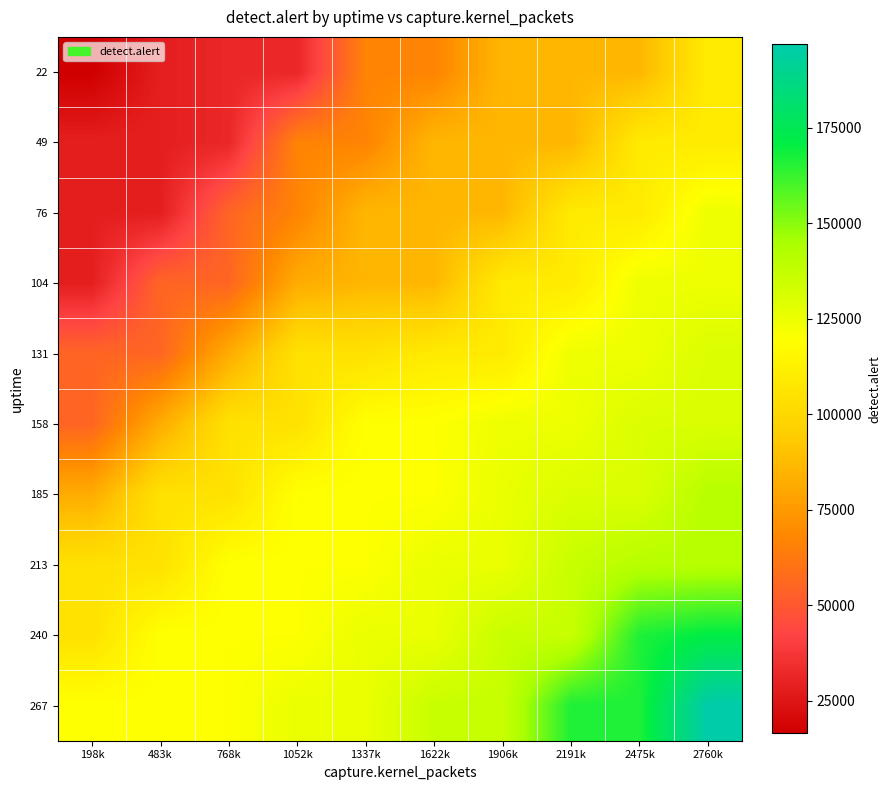

Reading left to right, transcribe all the data shown in this chart.

22: 198k=16473	483k=28361	768k=31666	1052k=31666	1337k=66739	1622k=66739	1906k=86121	2191k=86121	2475k=86121	2760k=109506
49: 198k=28361	483k=28361	768k=31666	1052k=66739	1337k=66739	1622k=86121	1906k=86121	2191k=86121	2475k=109506	2760k=109506
76: 198k=28361	483k=28361	768k=54966	1052k=66739	1337k=86121	1622k=86121	1906k=86121	2191k=109506	2475k=109506	2760k=124498
104: 198k=28361	483k=54966	768k=54966	1052k=81993	1337k=86121	1622k=86121	1906k=109506	2191k=109506	2475k=124498	2760k=124498
131: 198k=54966	483k=54966	768k=81993	1052k=104920	1337k=104920	1622k=109506	1906k=109506	2191k=124498	2475k=124498	2760k=130375
158: 198k=54966	483k=81993	768k=104920	1052k=104920	1337k=119959	1622k=119959	1906k=124498	2191k=124498	2475k=130375	2760k=130375
185: 198k=81993	483k=104920	768k=104920	1052k=119959	1337k=119959	1622k=119959	1906k=125551	2191k=130375	2475k=130375	2760k=141136
213: 198k=104920	483k=104920	768k=119959	1052k=119959	1337k=119959	1622k=125551	1906k=125551	2191k=135983	2475k=141136	2760k=141136
240: 198k=104920	483k=119959	768k=119959	1052k=119959	1337k=125551	1622k=125551	1906k=135983	2191k=135983	2475k=166481	2760k=171437
267: 198k=119959	483k=119959	768k=119959	1052k=125551	1337k=125551	1622k=135983	1906k=135983	2191k=166481	2475k=166481	2760k=196856